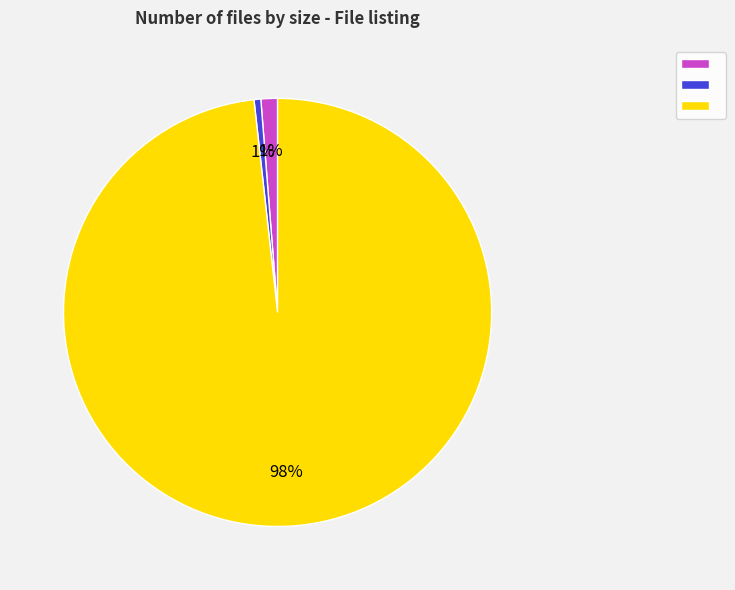

To the nearest percent, what is the average slice percentage?

33%